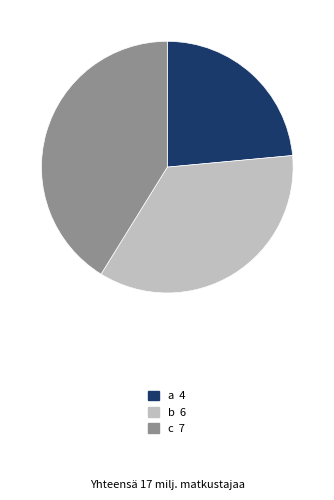

Rank the categories by value from lowest to highest.

a, b, c